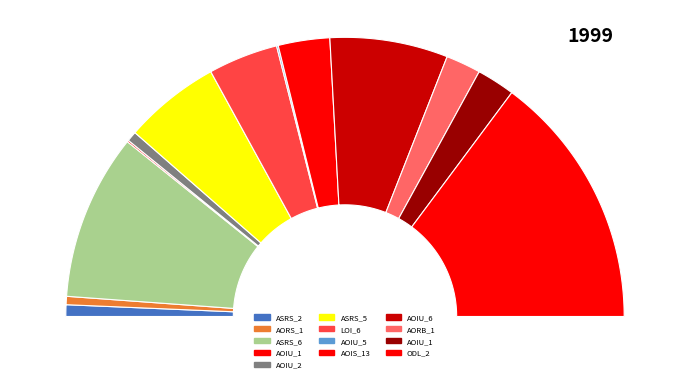

To the nearest percent, what is the average slice percentage?

8%